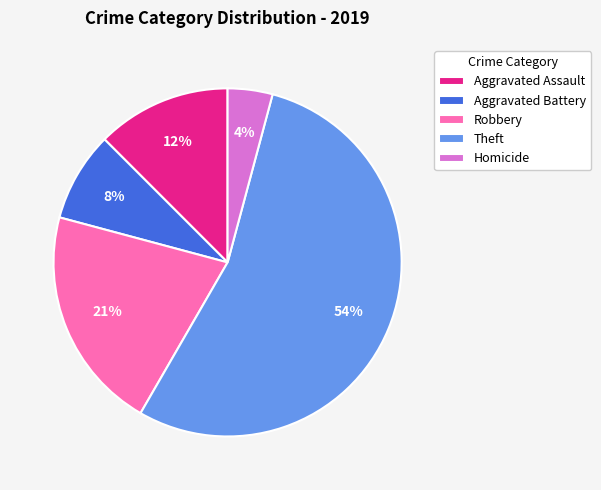

Approximately how many times larger is the value at Aggravated Battery compared to Aggravated Assault?

0.7